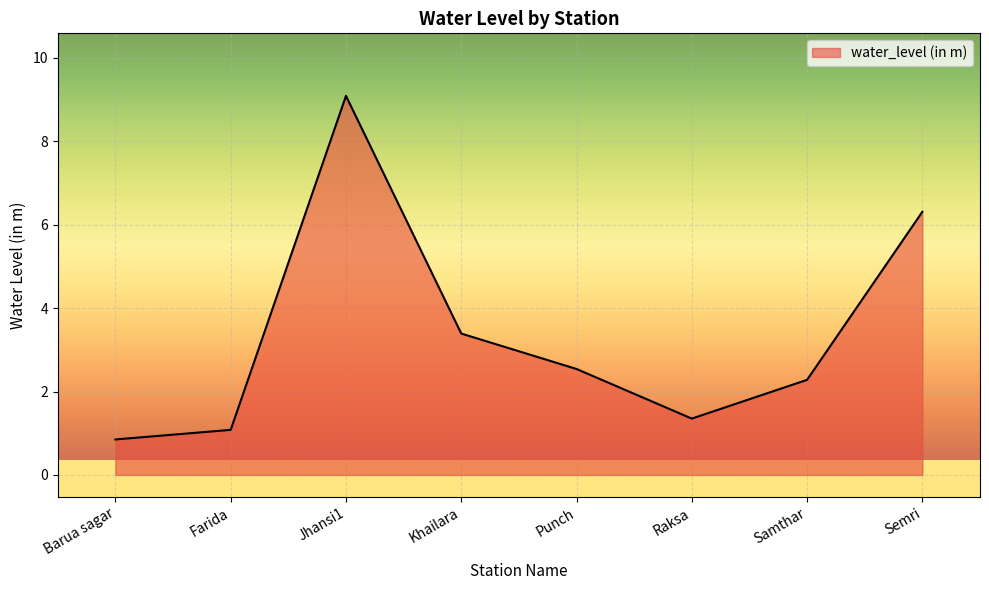

At which label is the value closest to 4?

Khailara